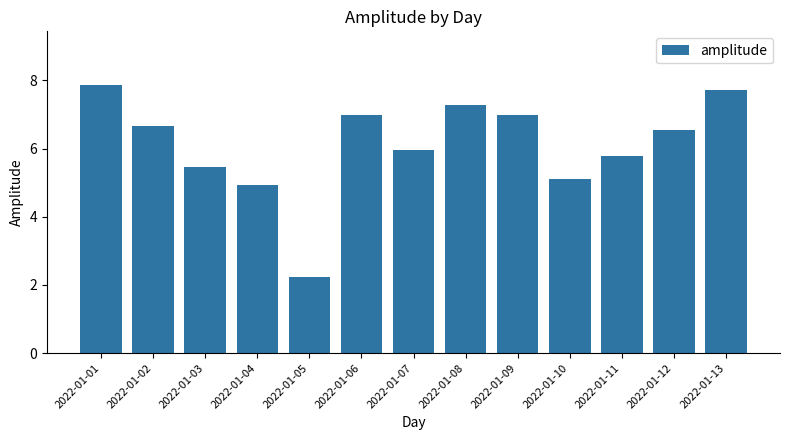

What is the value of the 5th bar from the left?

2.2